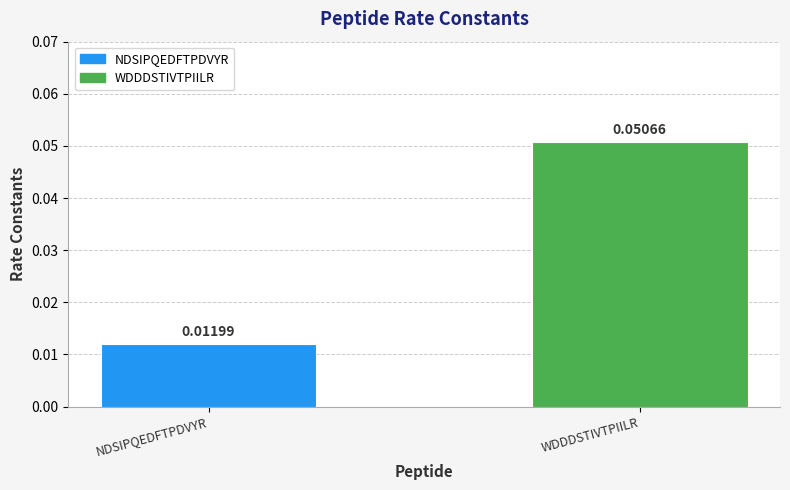

What is the label of the 1st bar from the right?

WDDDSTIVTPIILR